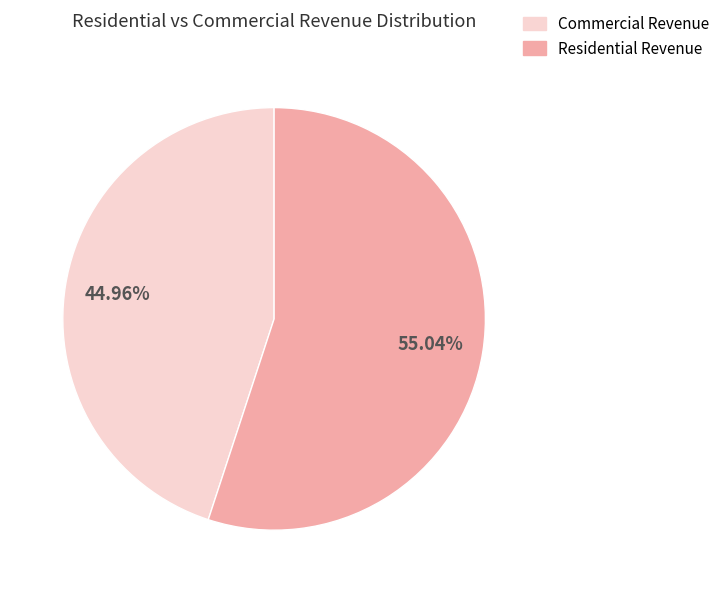

Is there a majority slice in this chart?

Yes